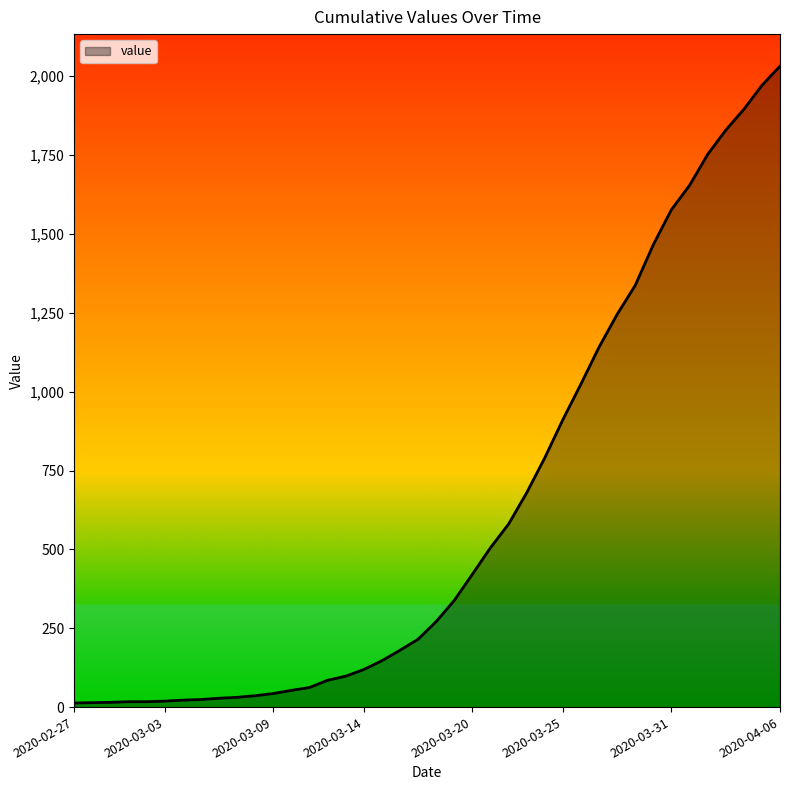

What is the maximum value shown in the chart?

2032